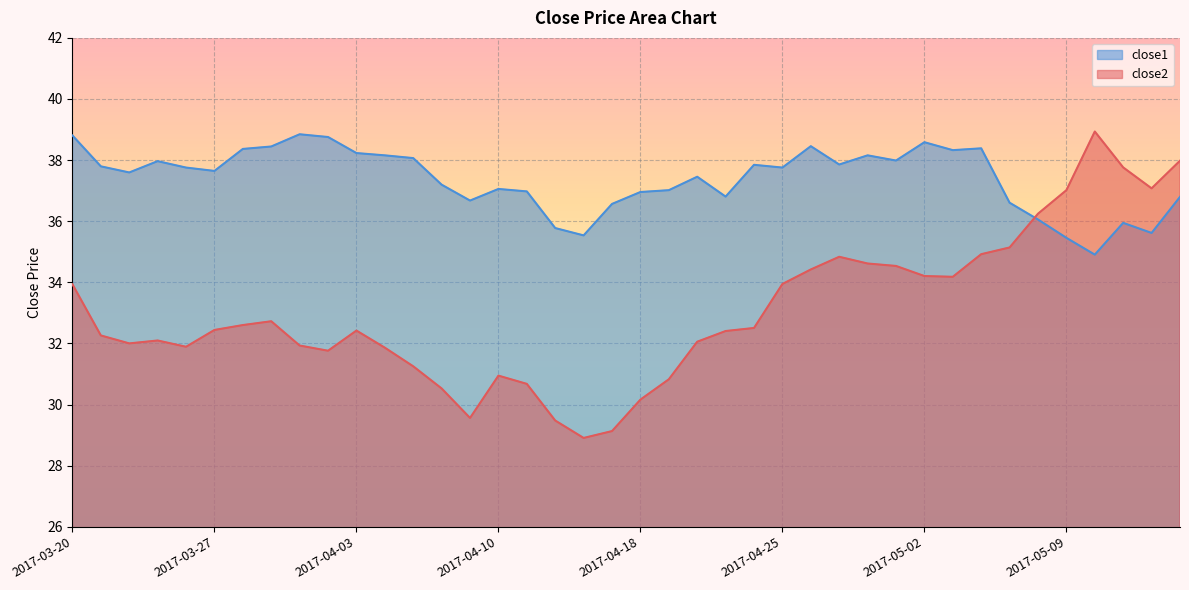

What is the label of the 16th point from the left?

2017-04-10